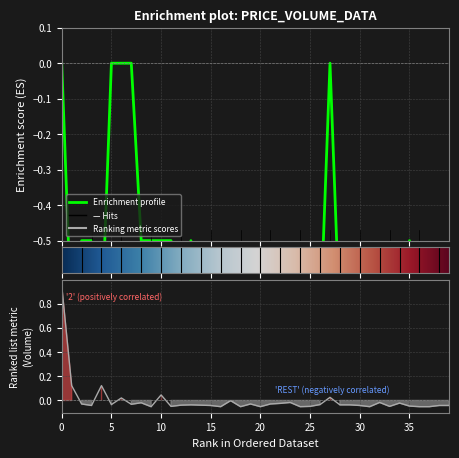

What is the lowest value of the price series?

-1.0